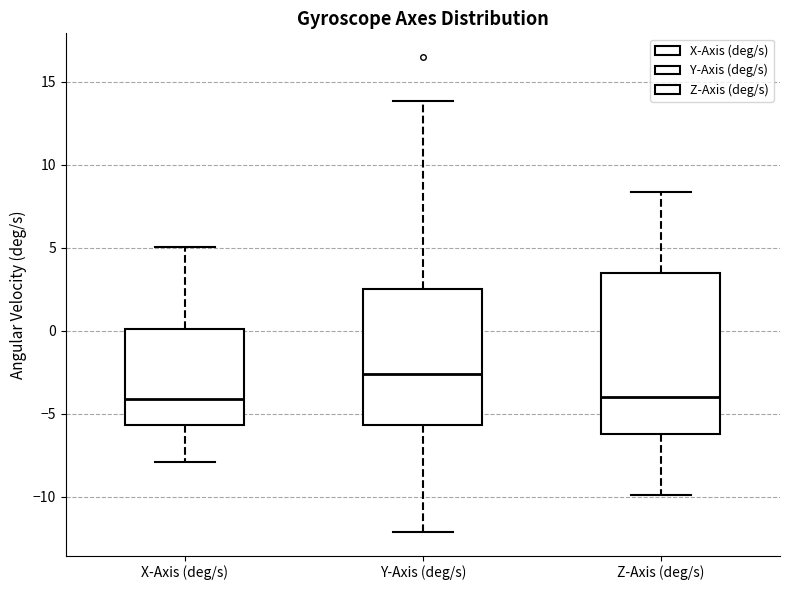

Where does the upper whisker of the box for Y-Axis (deg/s) end on the y-axis? The values are not printed on the chart, so give them approximately, as read against the axis.

14.0